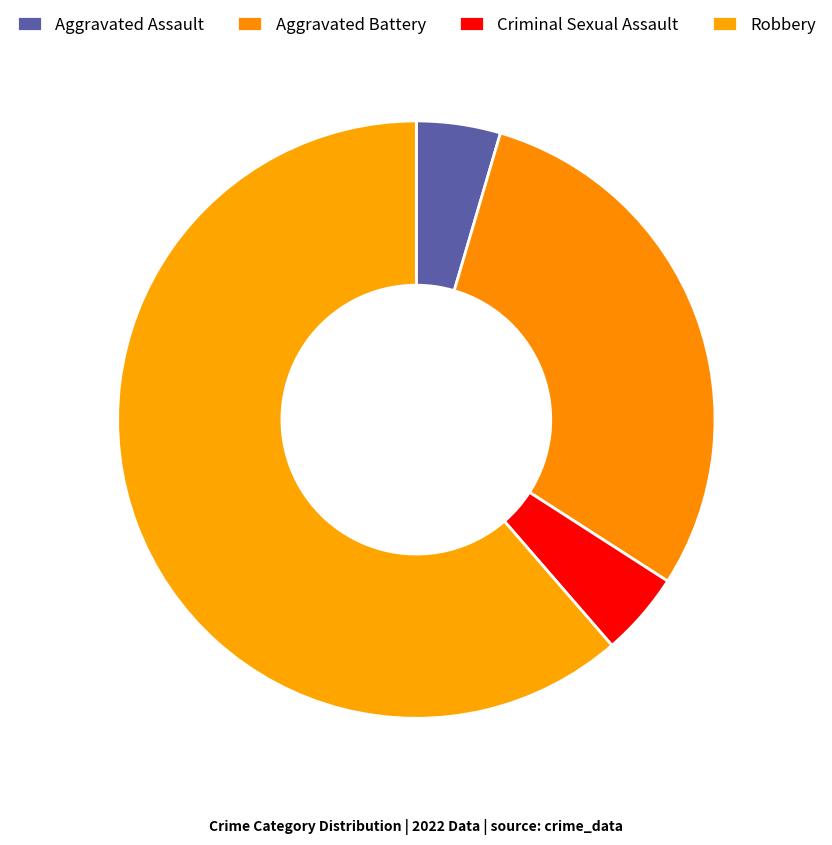

To the nearest percent, what portion does Criminal Sexual Assault represent?

5%